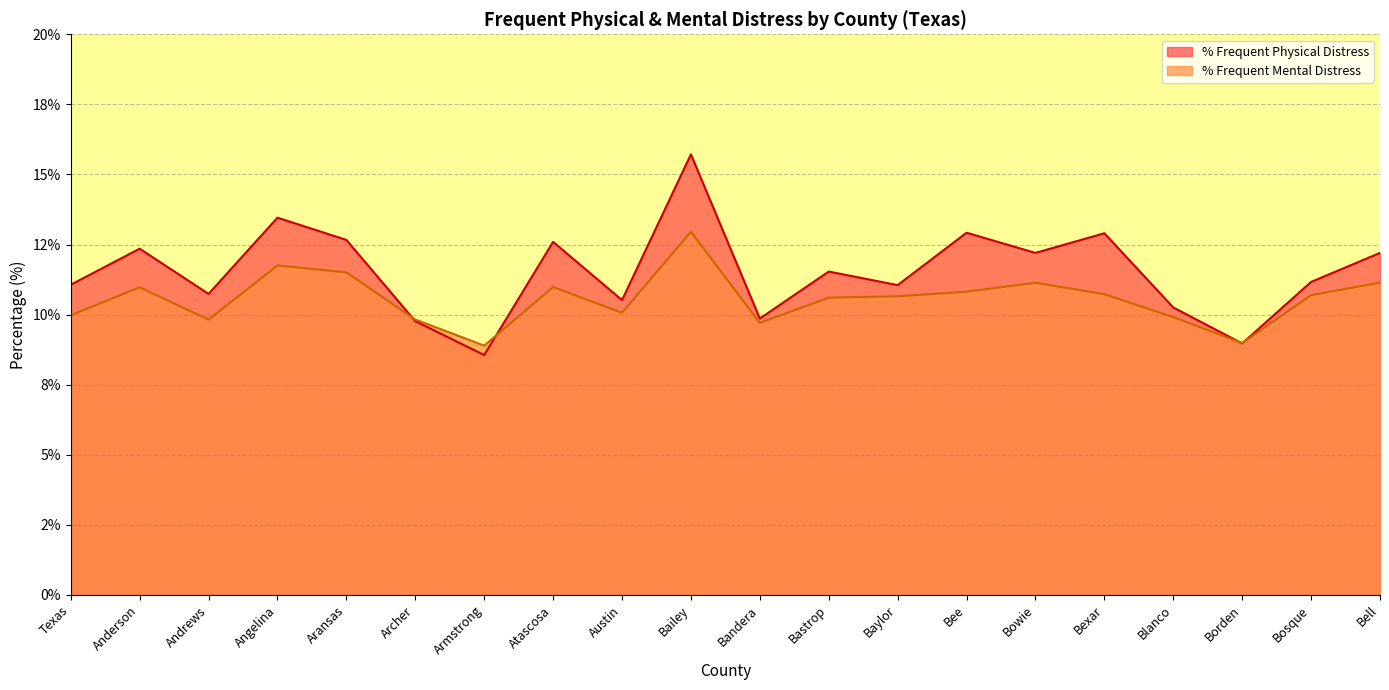

How many distinct data groups are displayed?

2